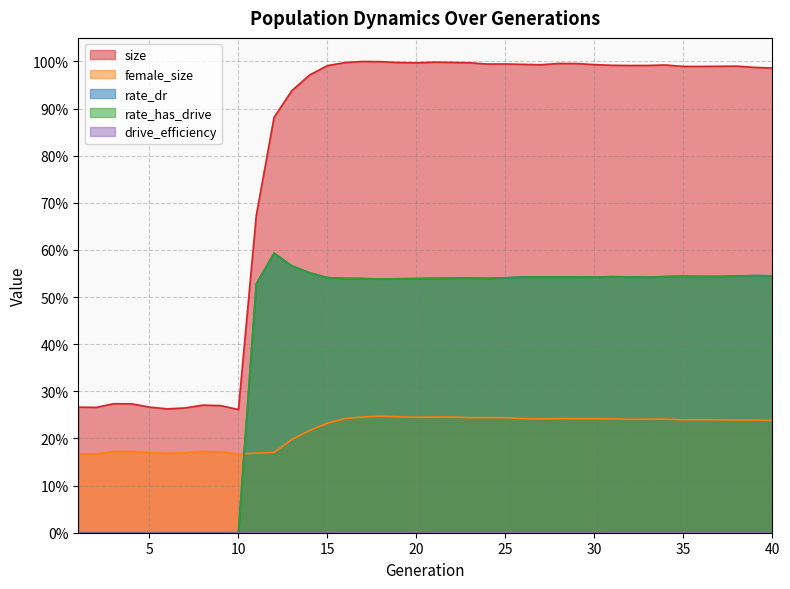

Does the chart display data point markers on the line(s)?

No